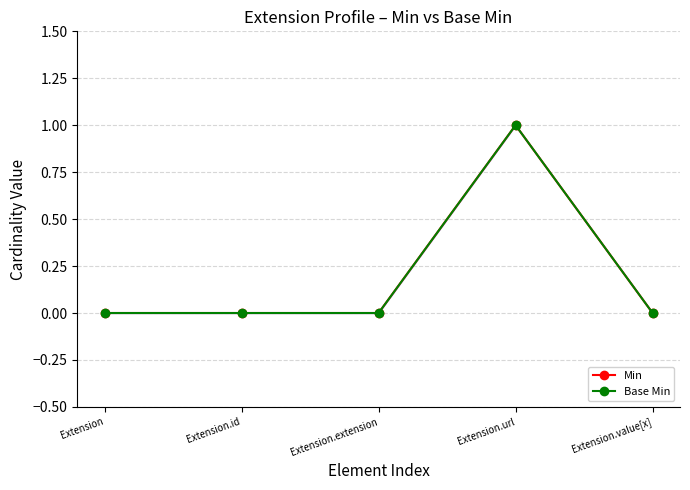

How many interior local peaks does the Min series have?

1